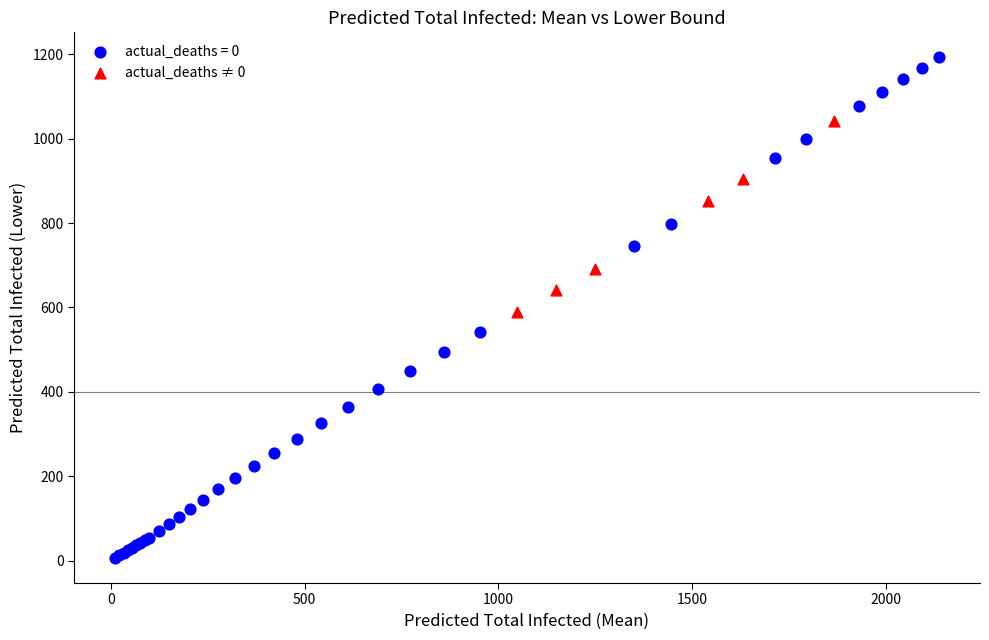

Which series has the largest Y range (max minus min)?

actual_deaths = 0